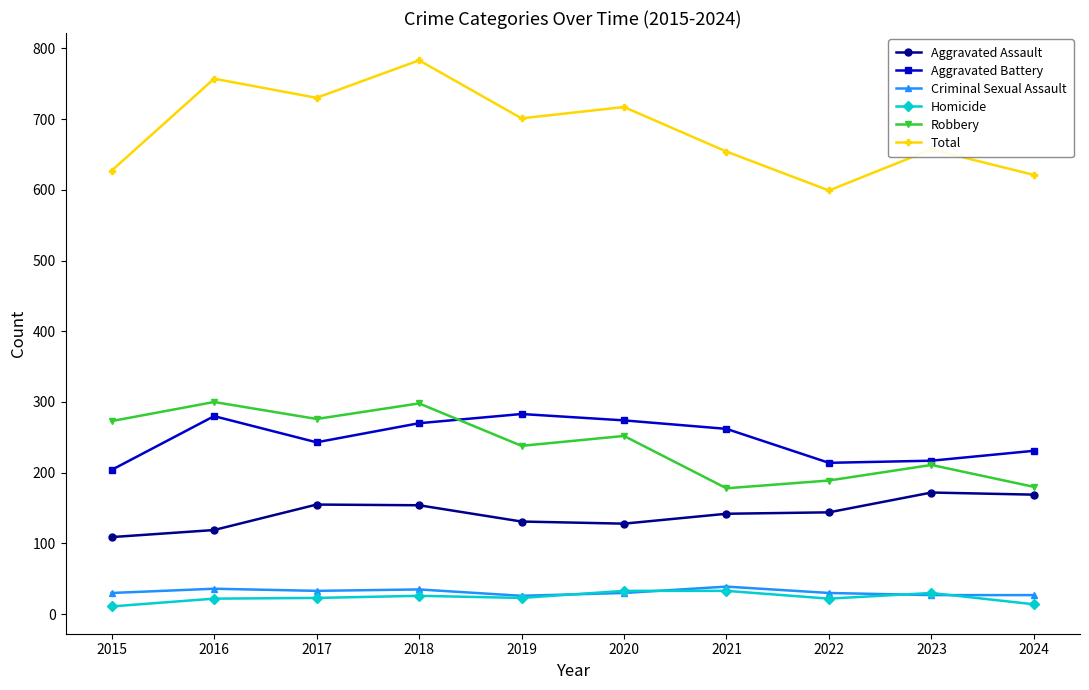

Which series changed the most between 2016 and 2021?

Robbery